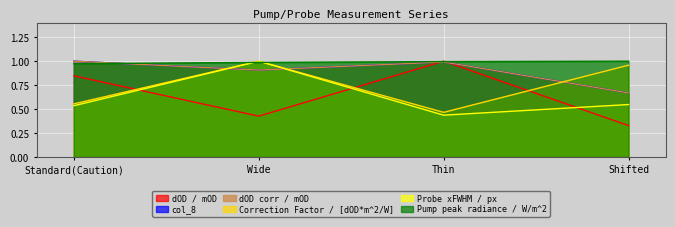

At which category does col_8 reach its first local peak?

Thin